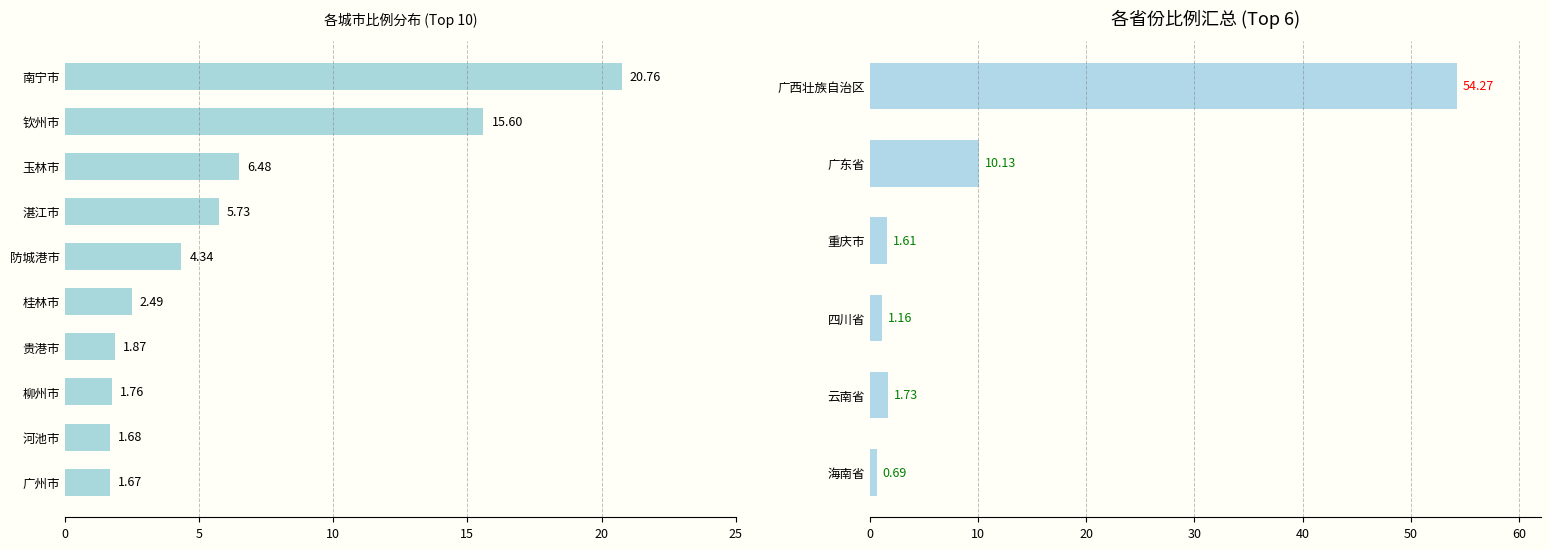

What is the sum of all values?

69.6